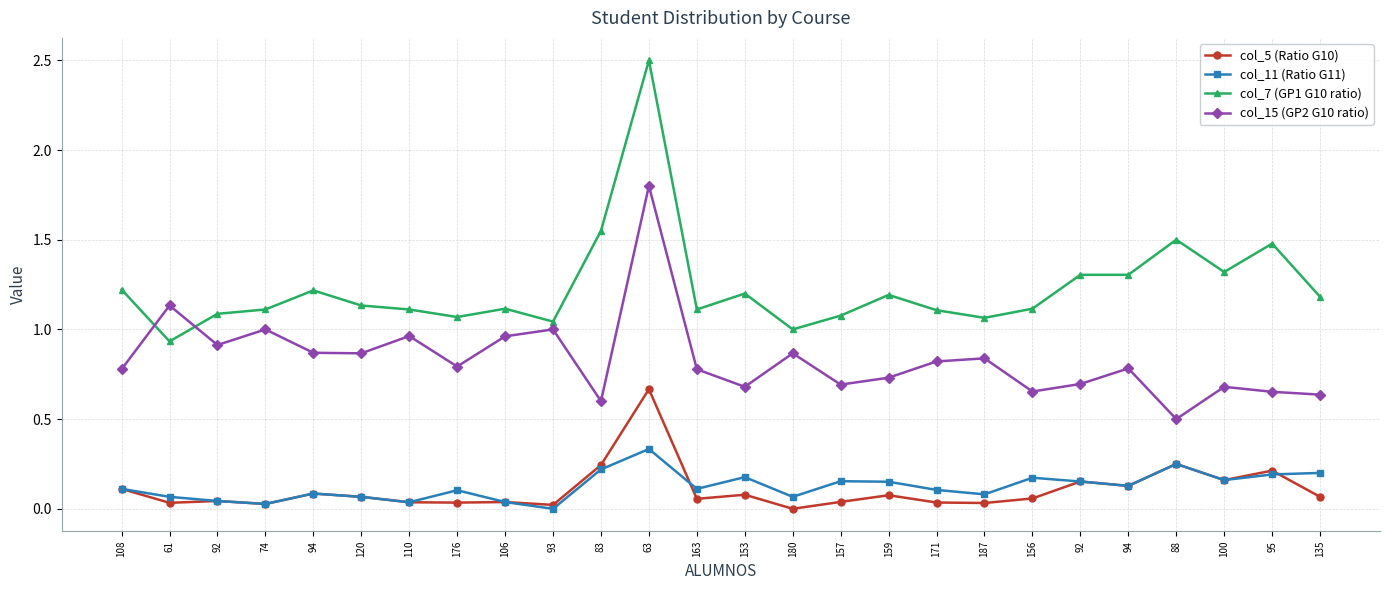

True or false: col_5 (Ratio G10) has a value of 0.1 at 153.

True